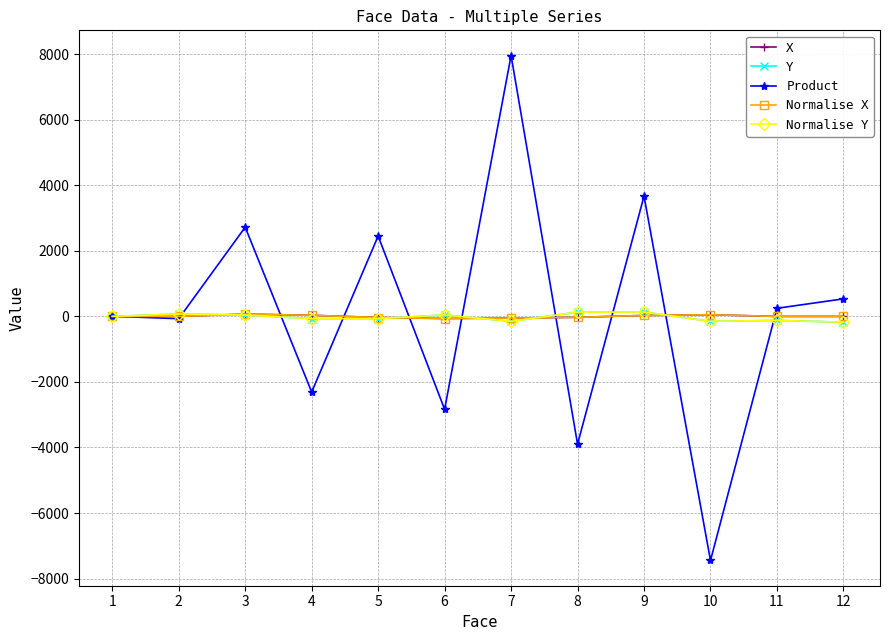

After their last crossing, which series has the higher values: X or Product?

Product